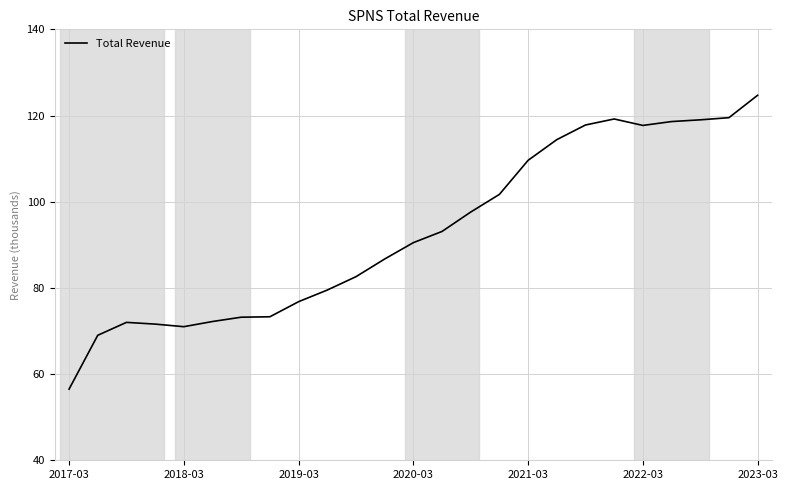

True or false: there are more than 0 points higher than both neighbors.

True